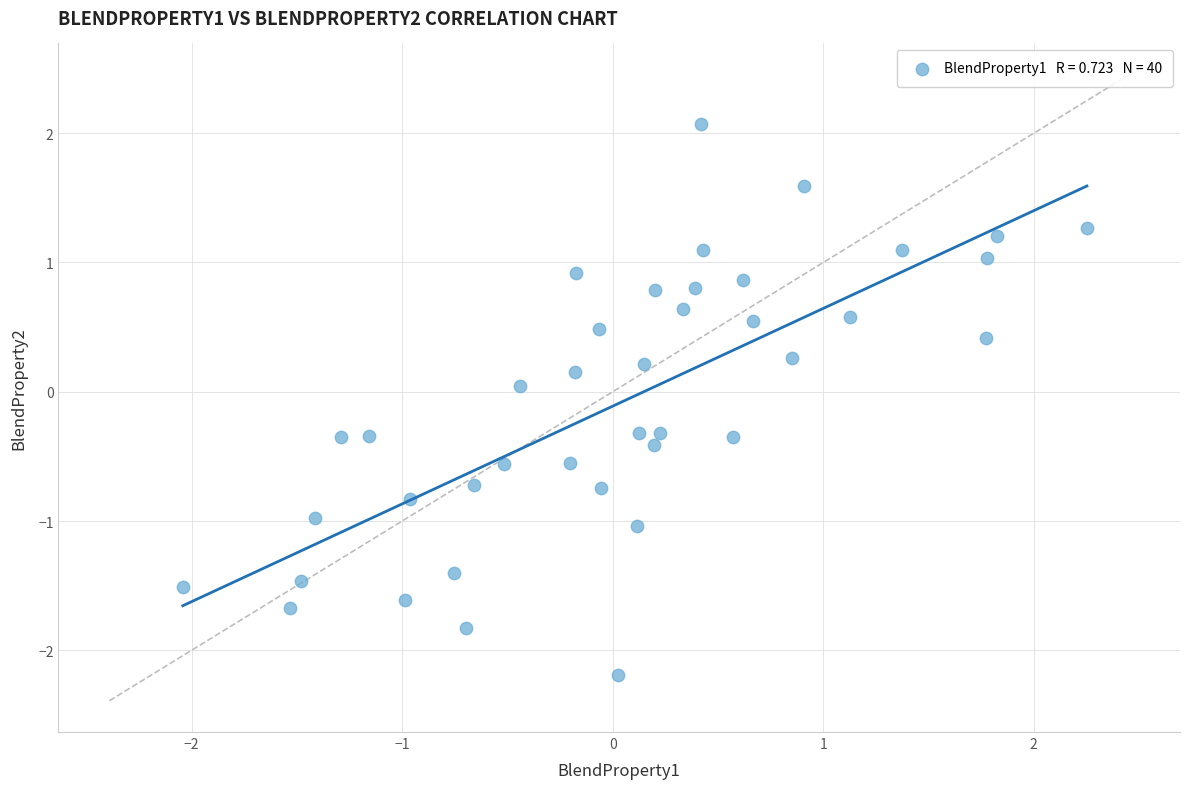

What is the range of X values (max minus min)?

4.3